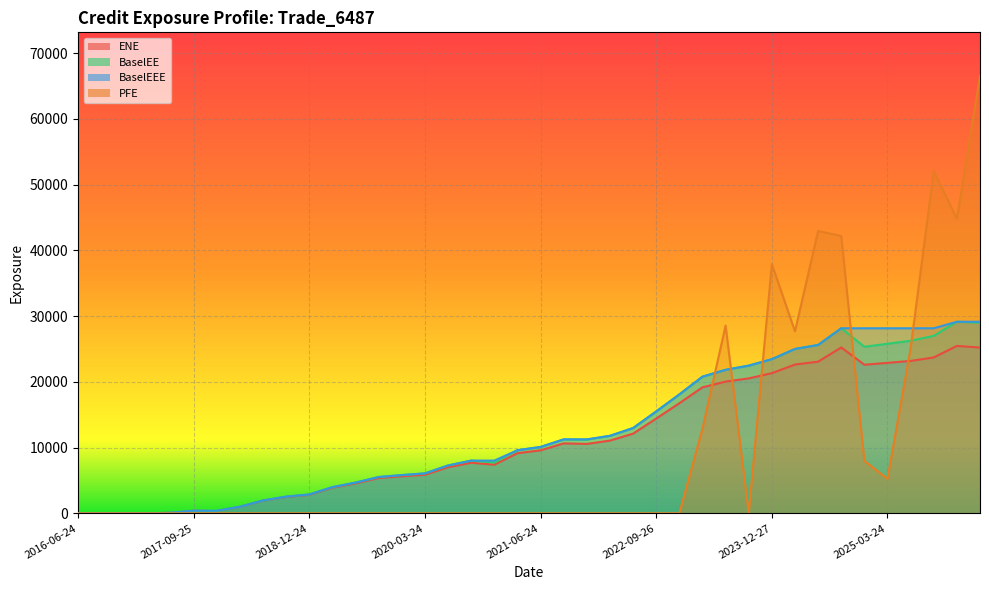

How many positive values does the BaselEEE series have?

36